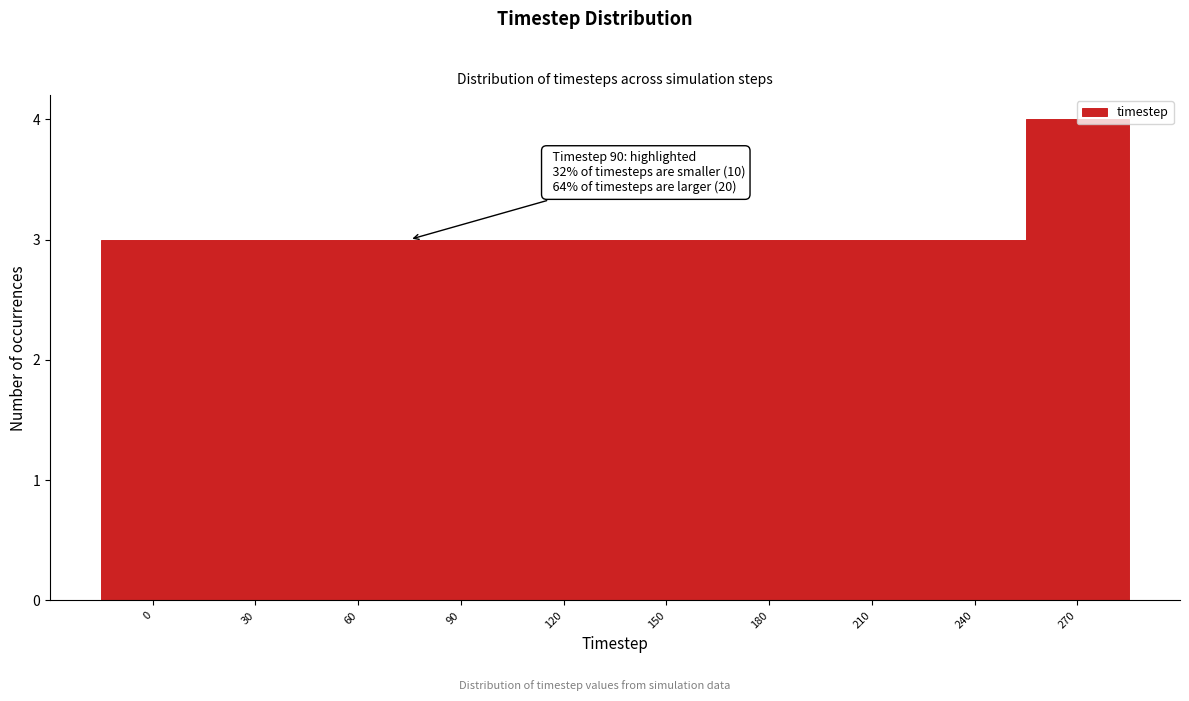

What is the change in value from 30 to 270?

+1